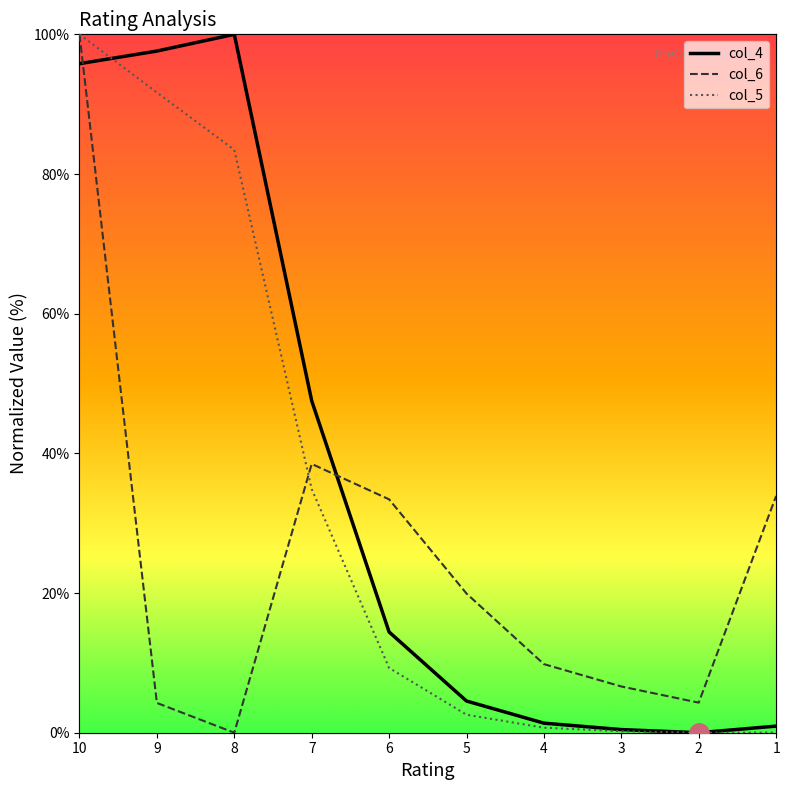

What is the average value of the col_6 series?

25.1